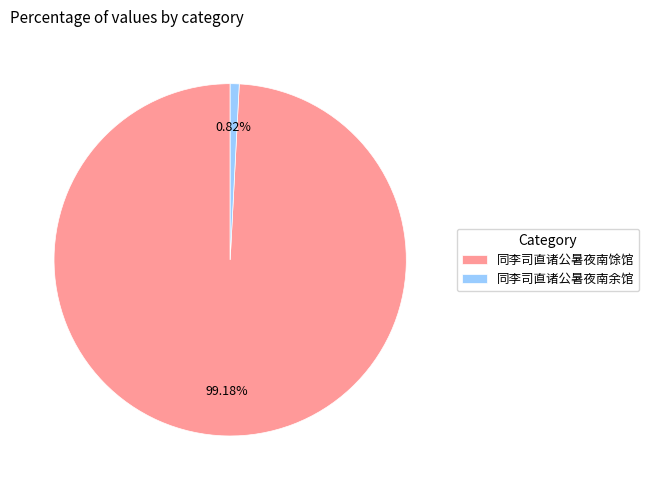

Rank the categories by value from lowest to highest.

同李司直诸公暑夜南余馆, 同李司直诸公暑夜南馀馆